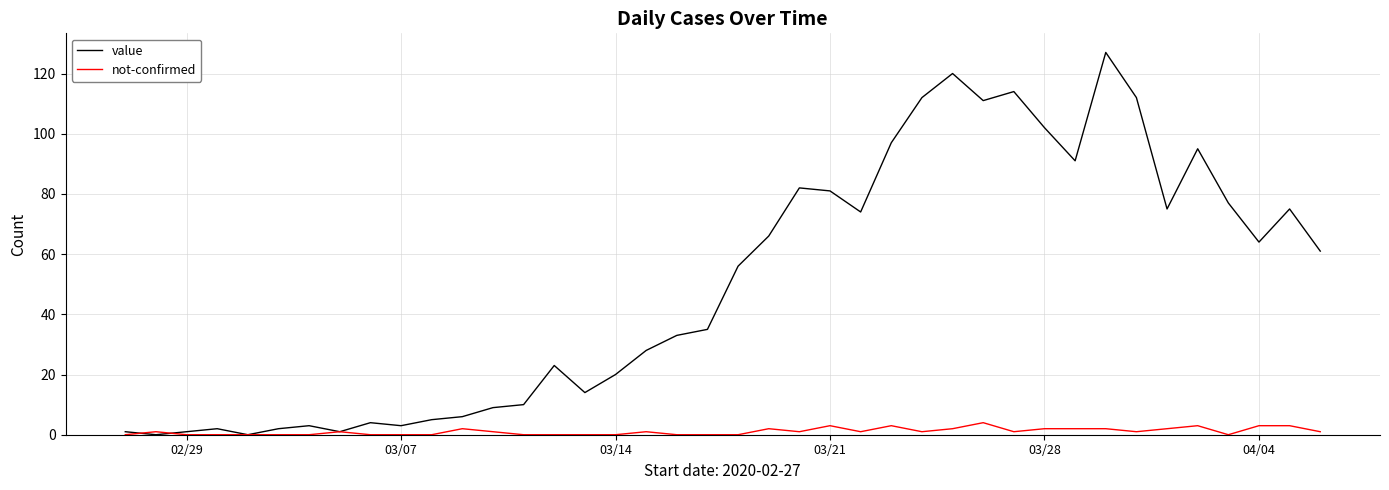

Which series has the largest total across all categories?

value